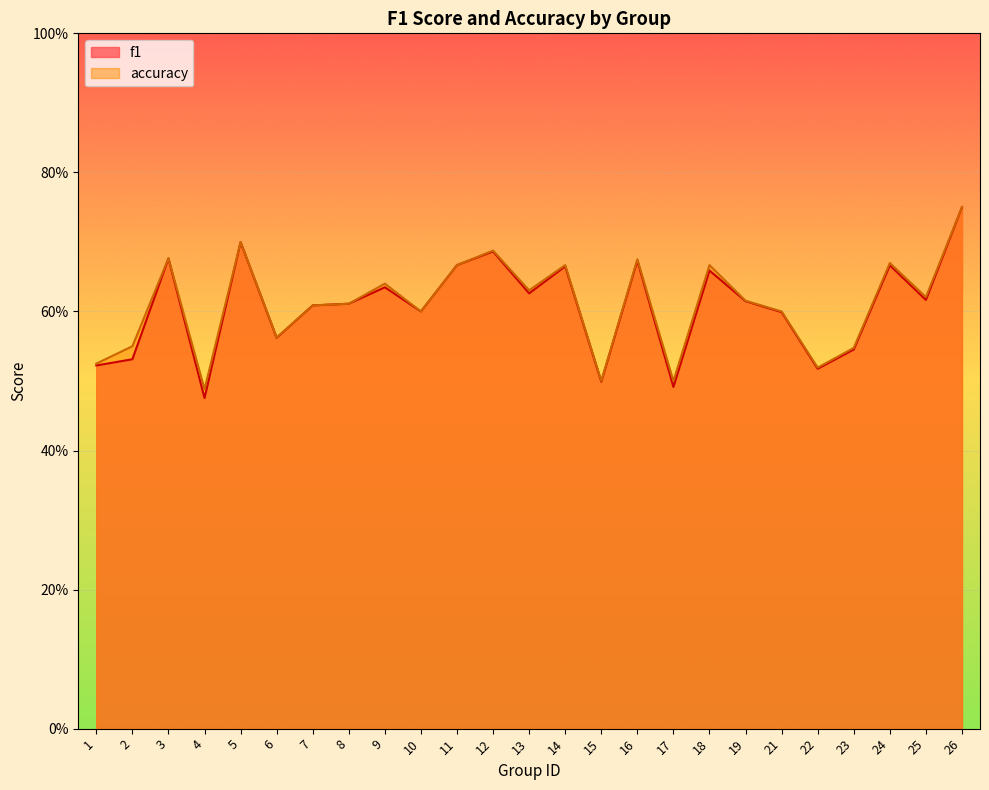

At which category is the sum across all series the highest?

26